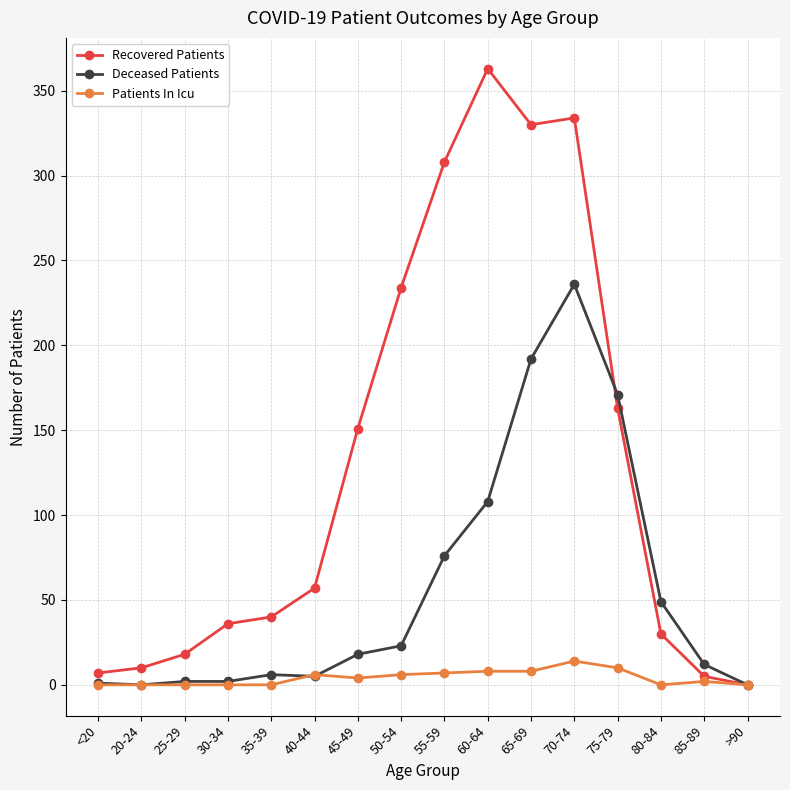

At which category does the chart reach its peak across all series?

60-64